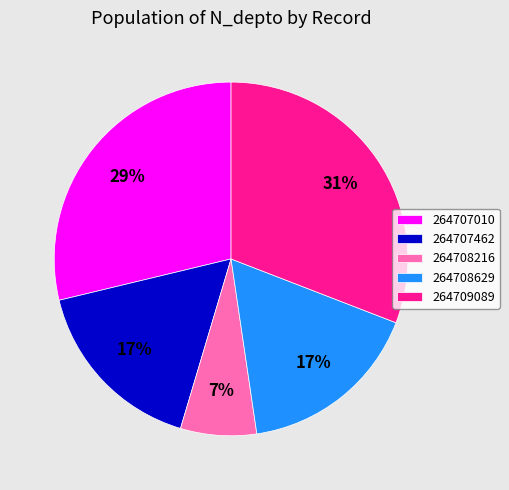

What is the ratio of the value at 264707010 to the value at 264707462?

1.7